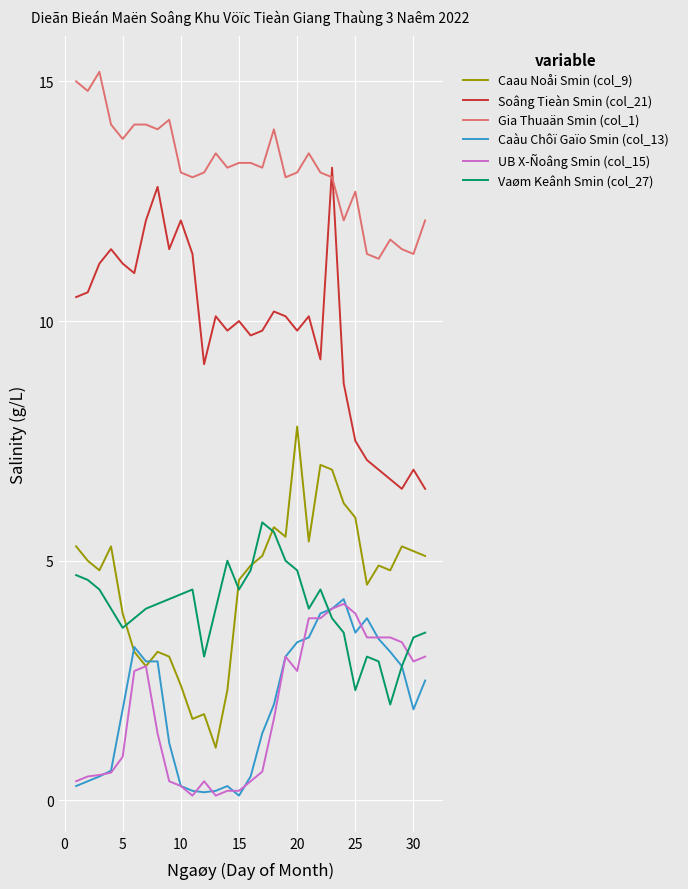

What is the maximum value for Caàu Chôï Gaïo Smin (col_13)?

4.2